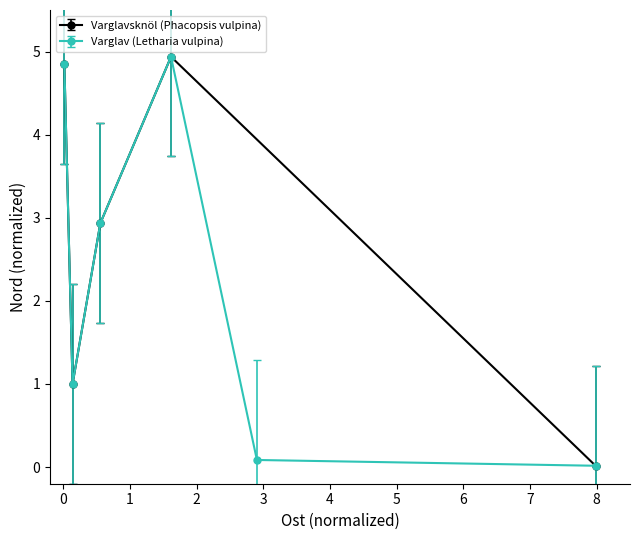

How many interior local valleys does the Varglavsknöl (Phacopsis vulpina) series have?

1